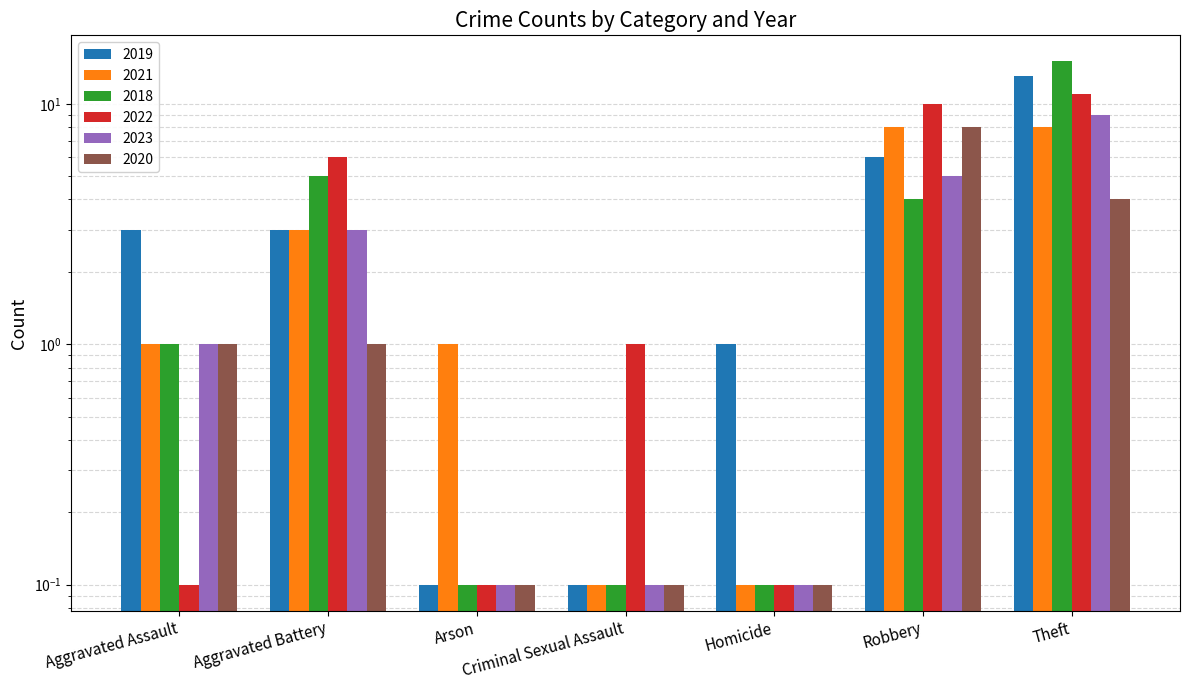

At which category does the chart reach its peak across all series?

Theft